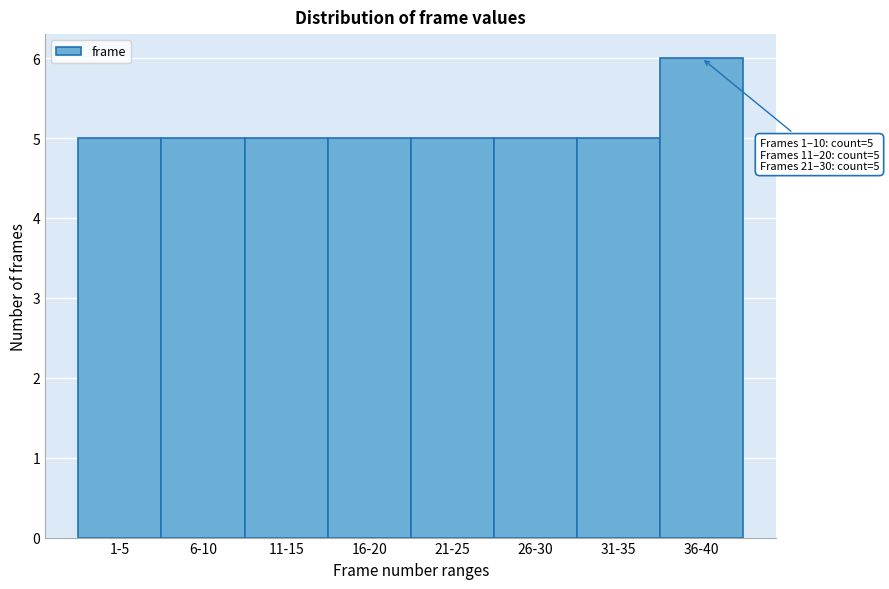

Reading left to right, what are all the values shown in this chart?

5	5	5	5	5	5	5	6